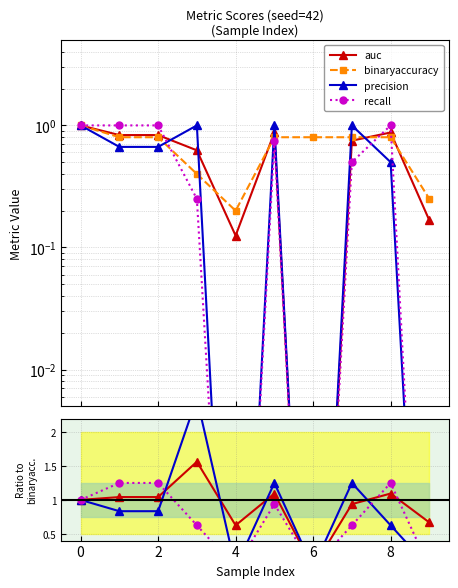

How many interior local valleys does the auc series have?

2